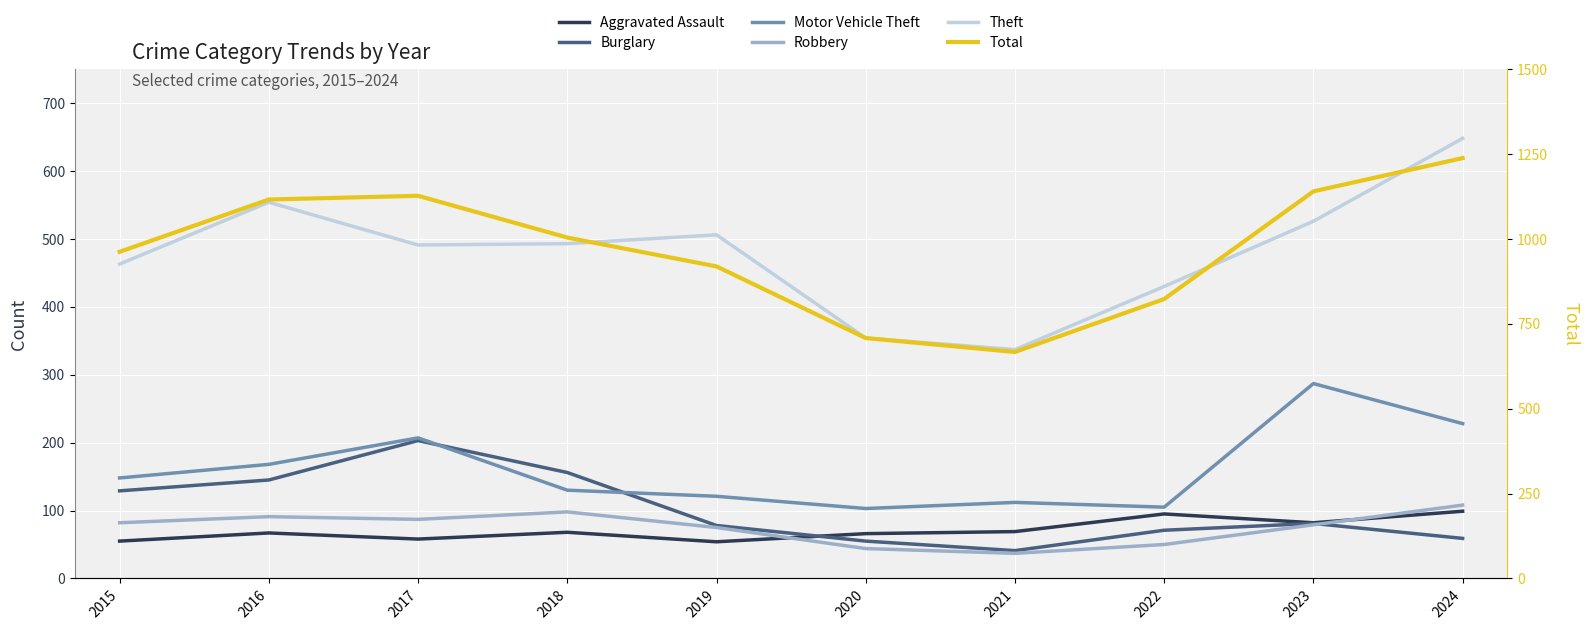

How many interior local valleys does the Total series have?

1